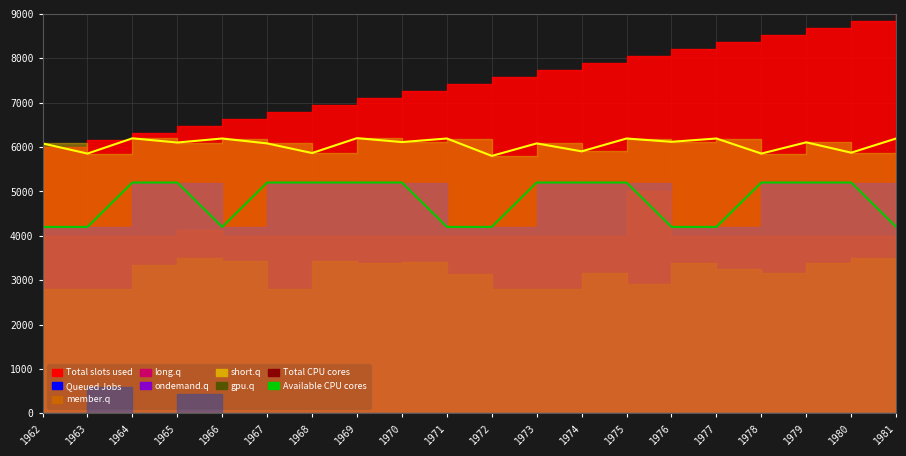

True or false: Available CPU cores and Total CPU cores cross at least once.

False